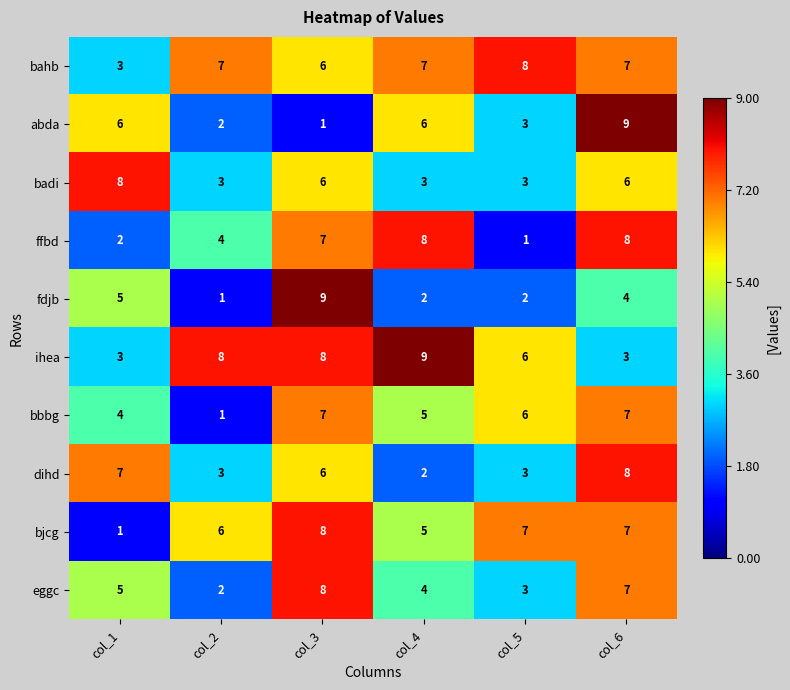

Which category has the lowest value in the ffbd series?

col_5